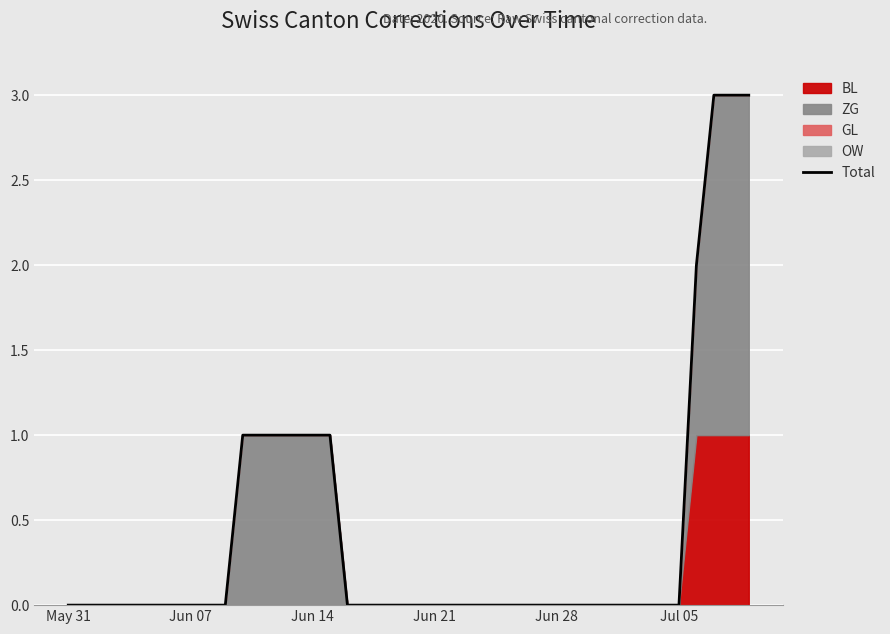

At which category does the chart reach its minimum across all series?

May 31